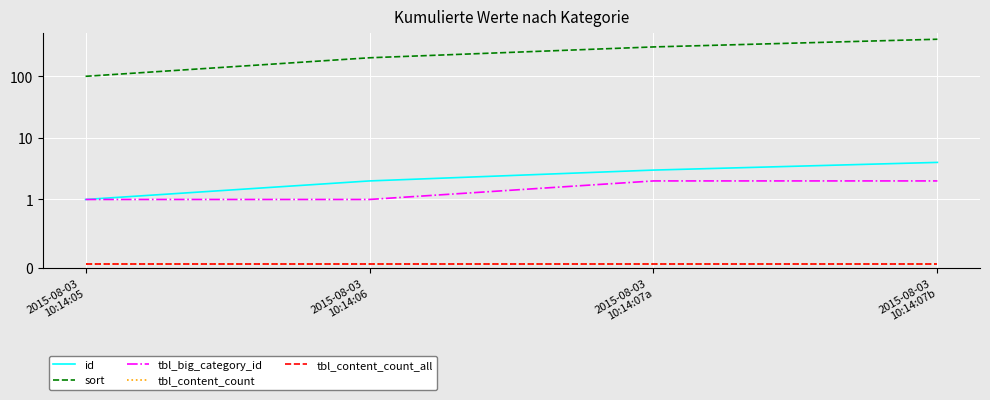

At which label does tbl_content_count reach its peak?

2015-08-03
10:14:05